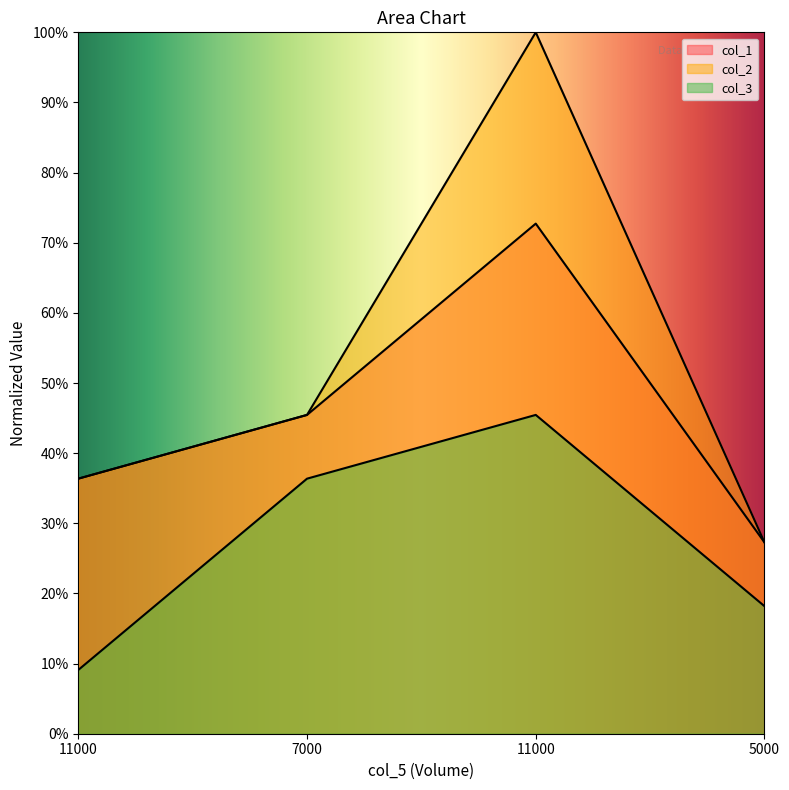

Which category has the lowest value in the col_2 series?

5000